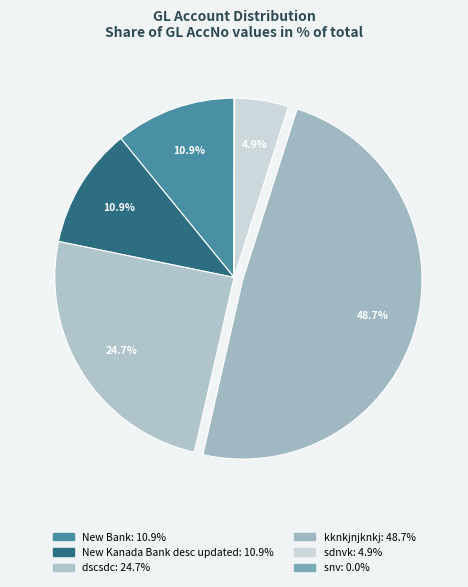

Is sdnvk the majority of the pie?

No